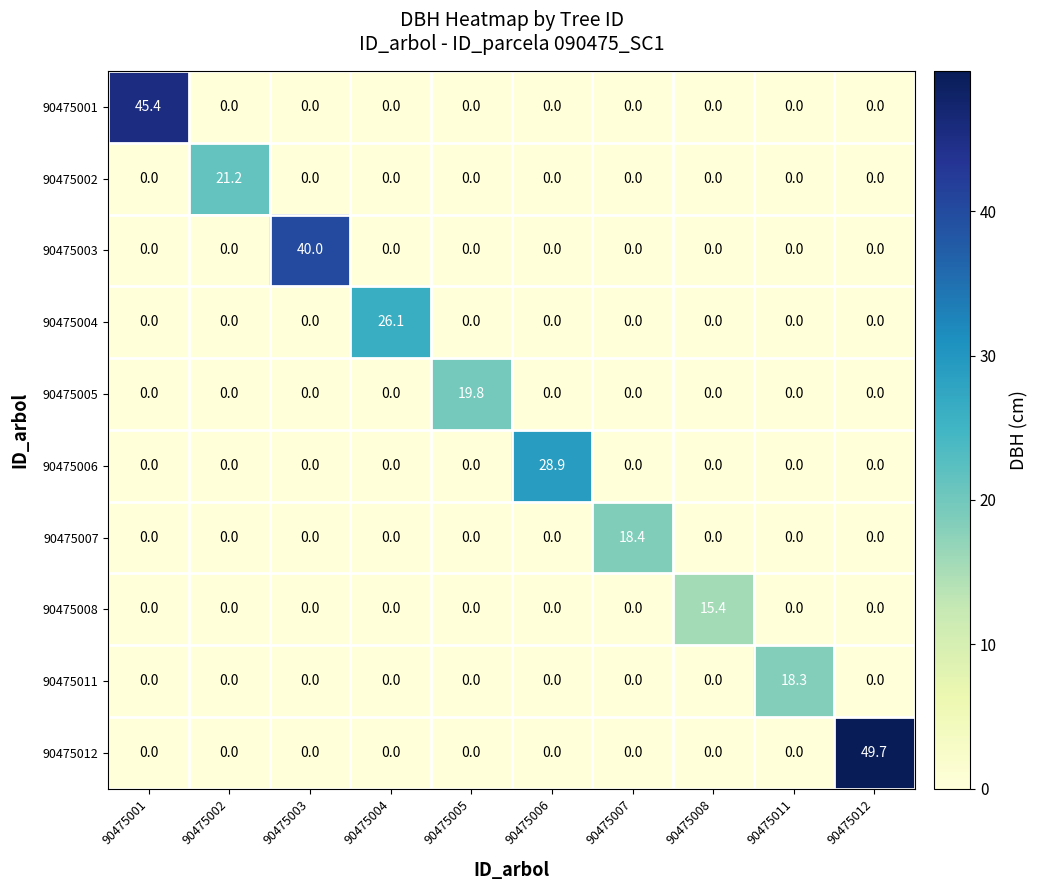

What is the maximum value for 90475002?

21.2